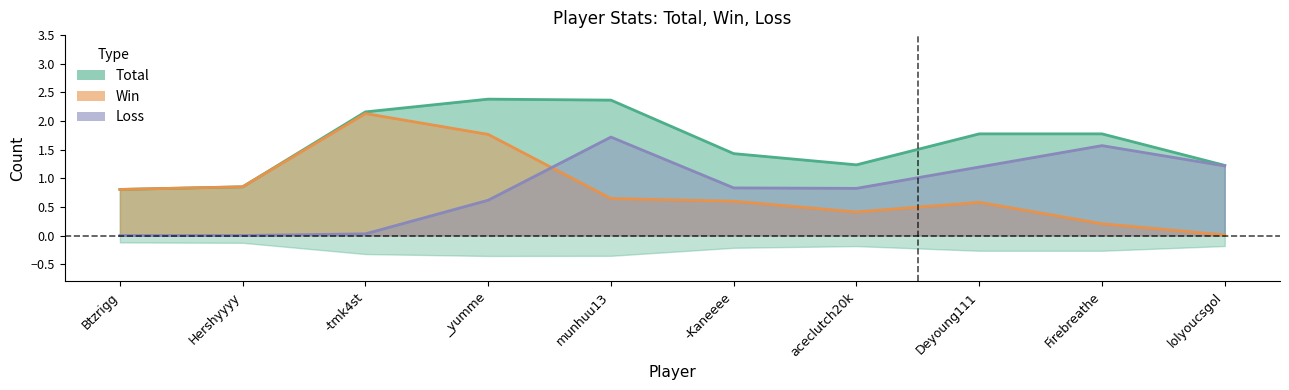

Does the chart display data point markers on the line(s)?

No